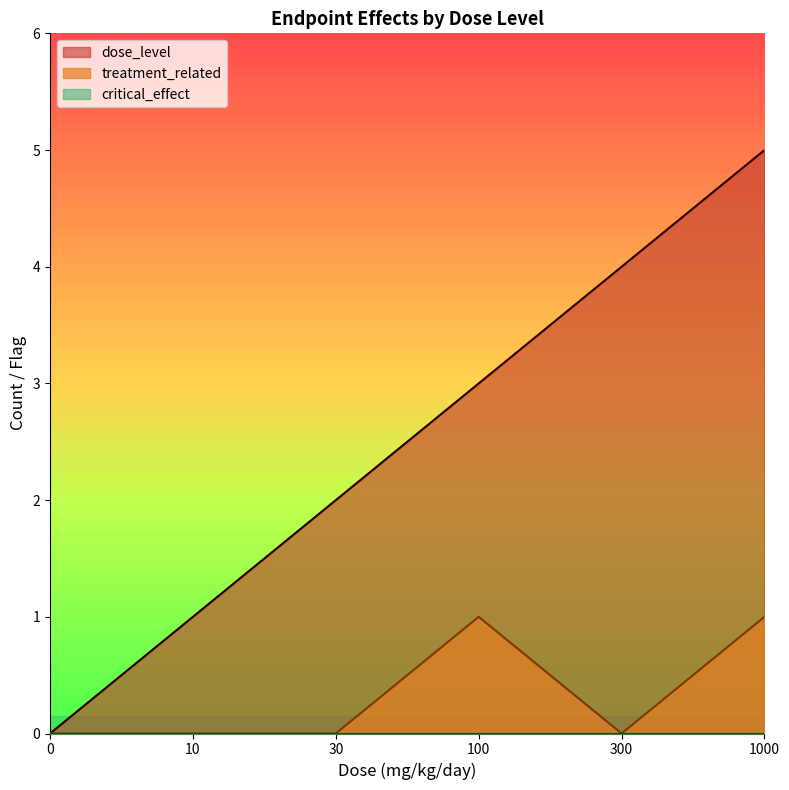

What is the value of the dose_level point at the 3rd from the left?

2